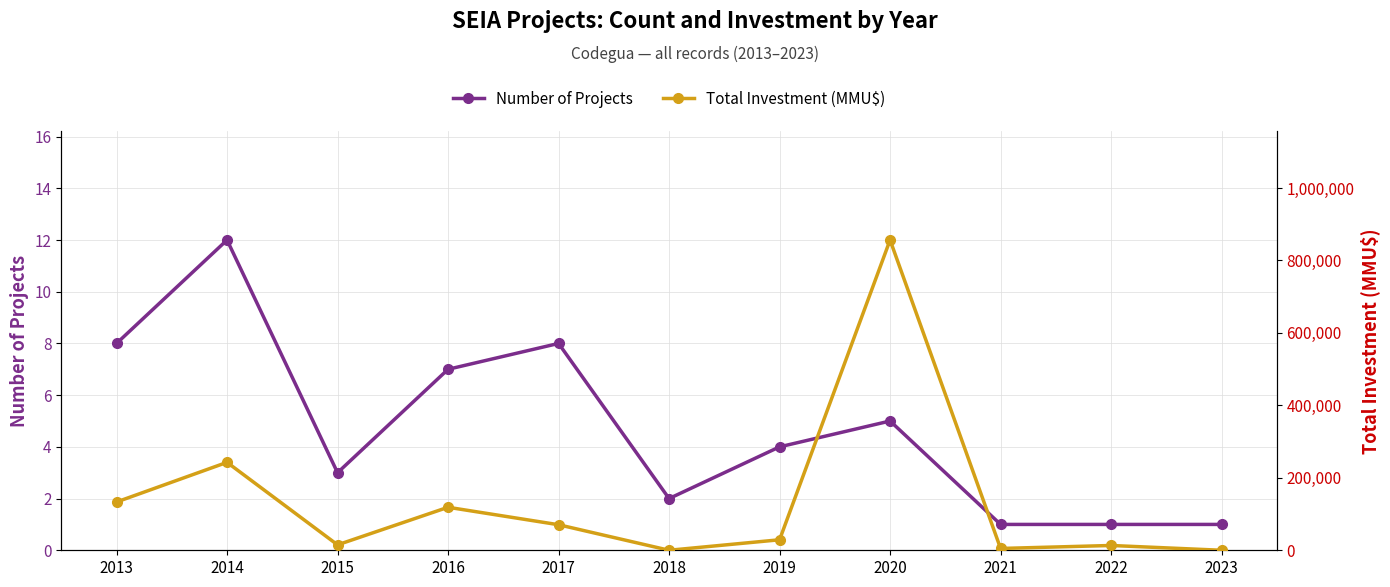

List the series in order of their overall mean, highest first.

Total Investment (MMU$), Number of Projects